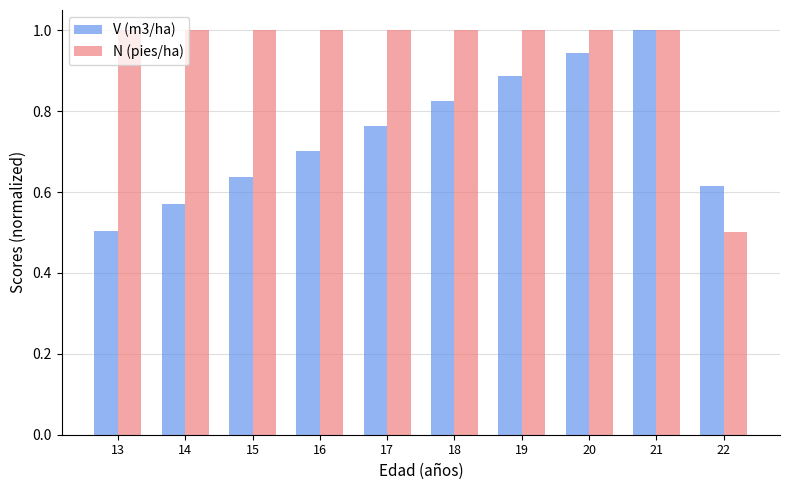

How many categories are shown in the chart?

10